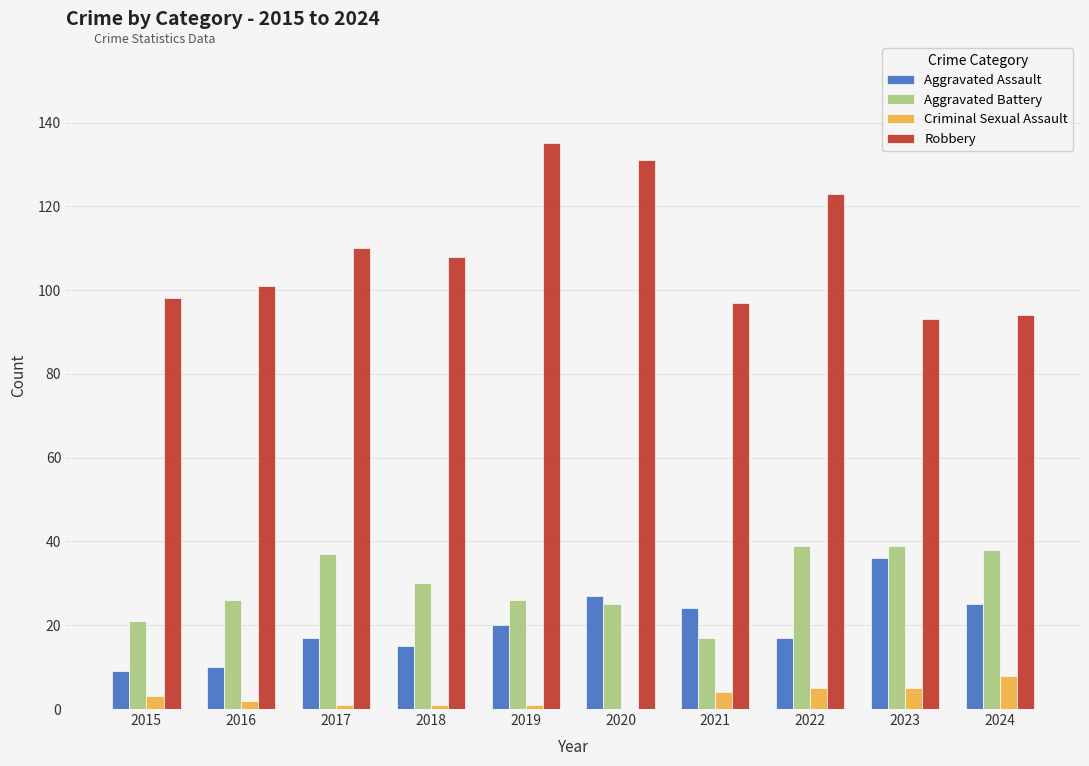

What is the total value across all series at 2020?

183